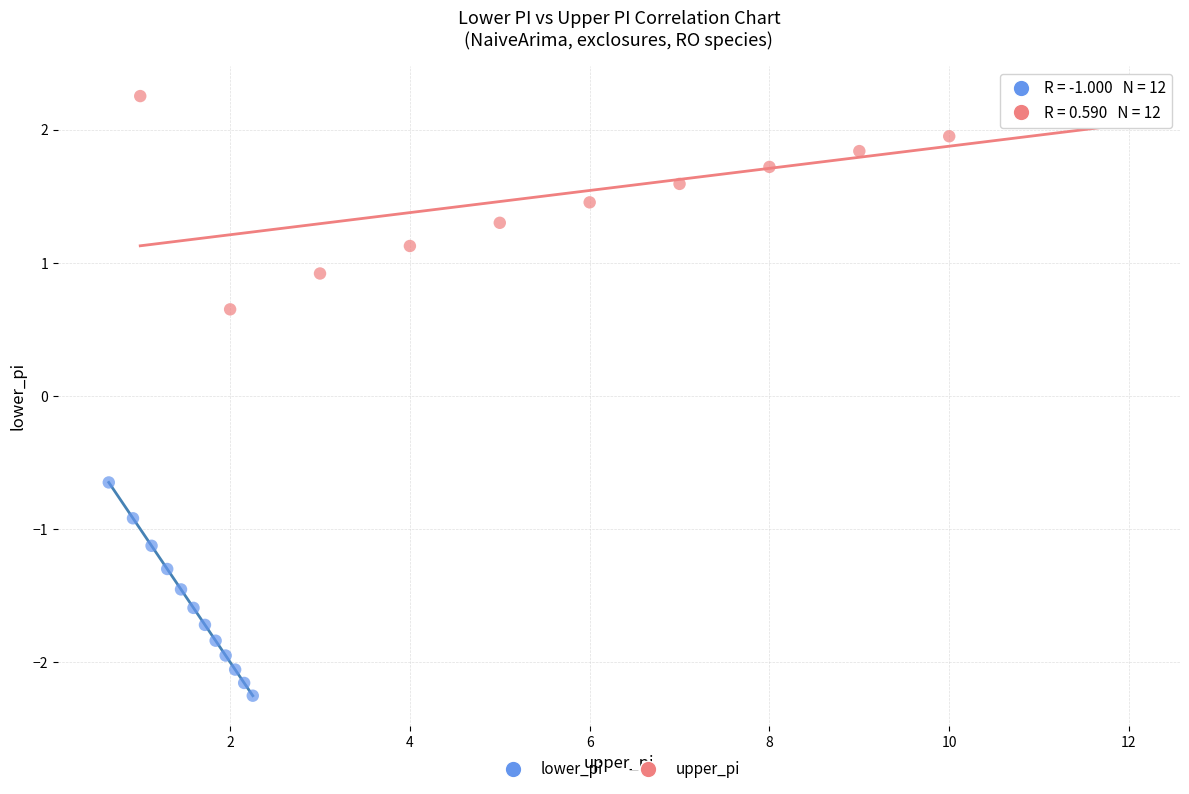

Which series contains the lowest Y value?

lower_pi